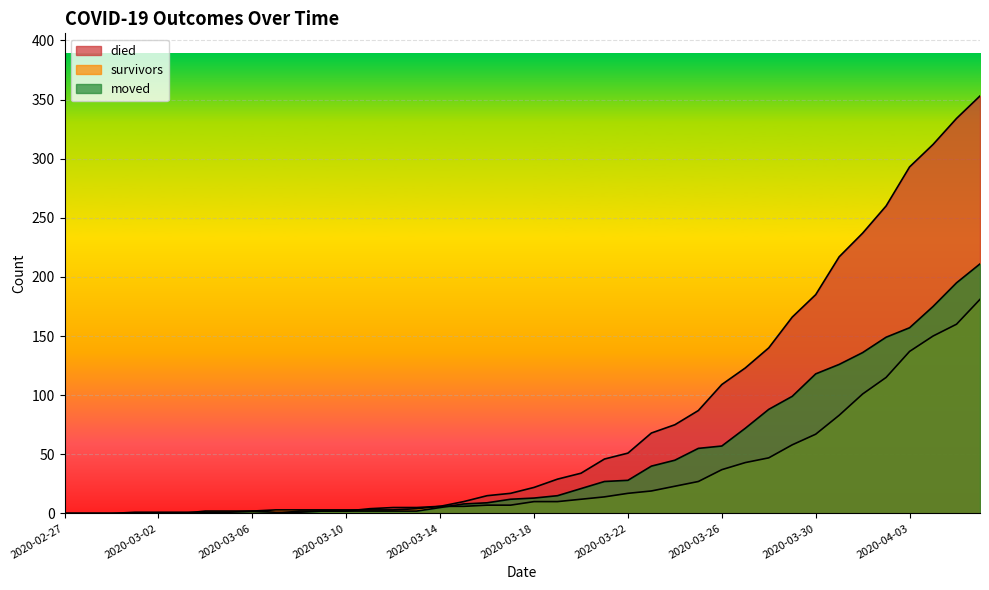

Rank the series by their average value, from lowest to highest.

survivors, moved, died